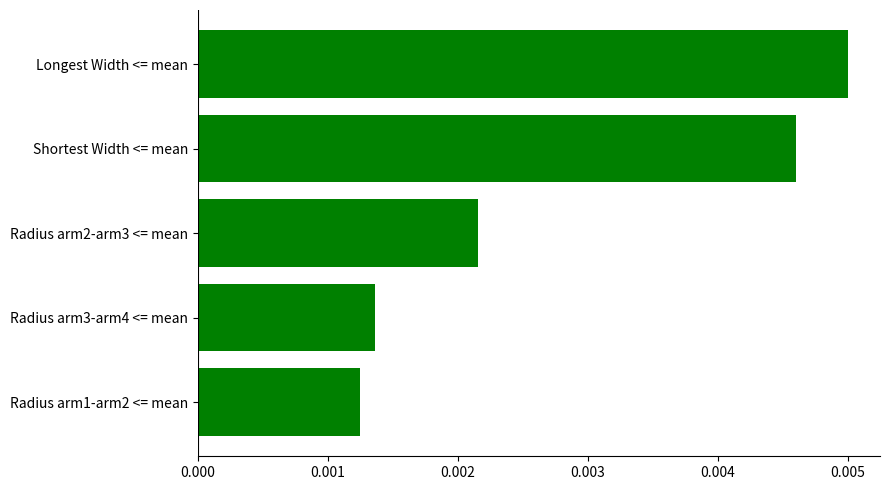

Which category has the lowest value across all series?

Radius arm1-arm2 <= mean